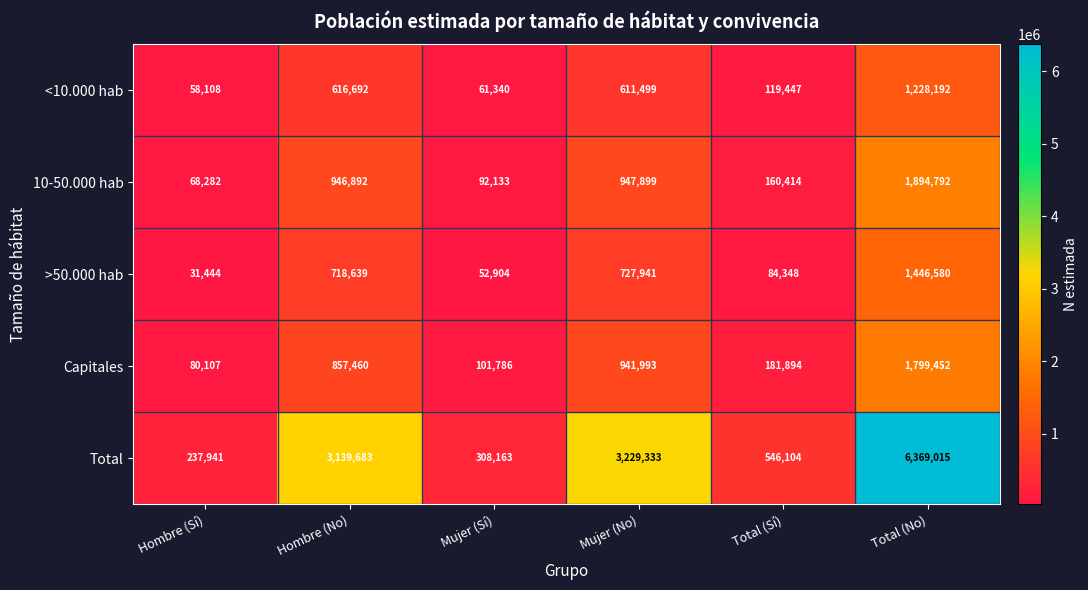

Is it true that Total equals 3229333 at Mujer (No)?

True